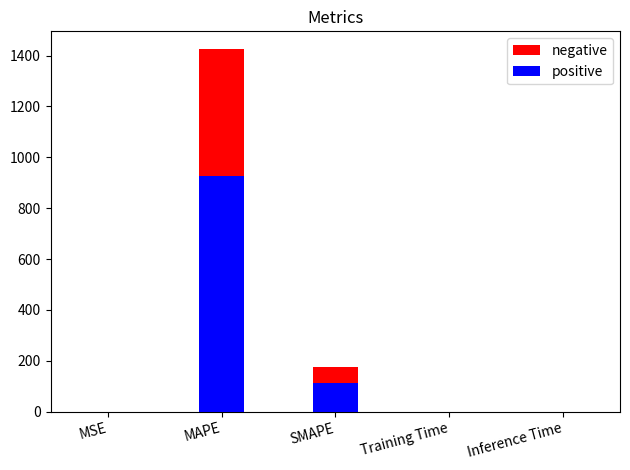

Is the value of col_1 (blue) at SMAPE greater than the value of col_1 (red) at Inference Time?

Yes